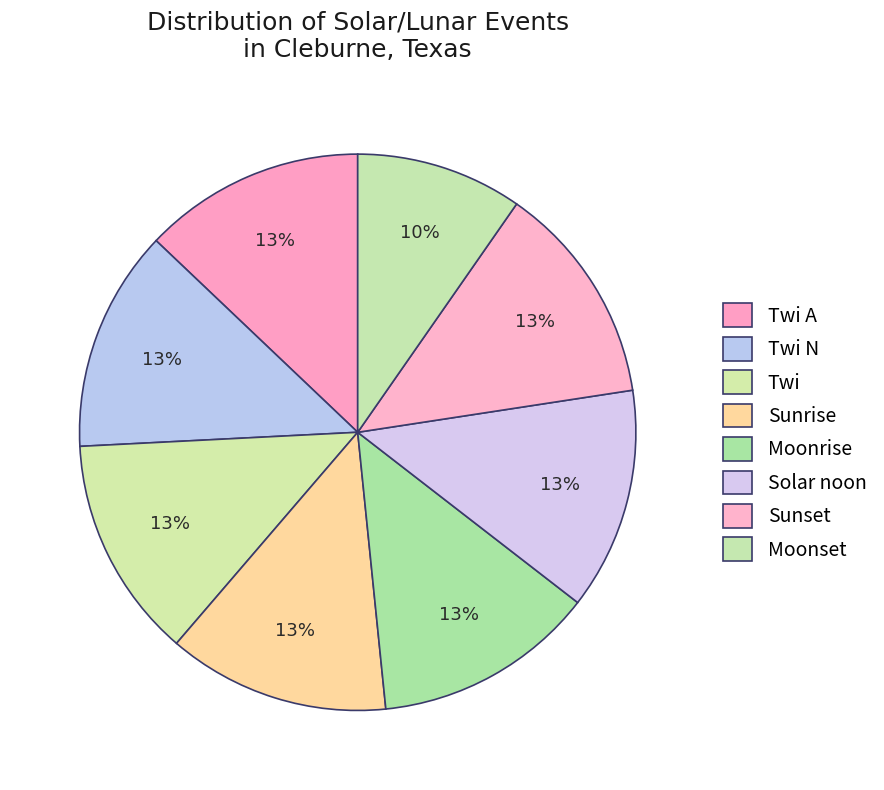

Is there any slice that represents more than half of the pie?

No